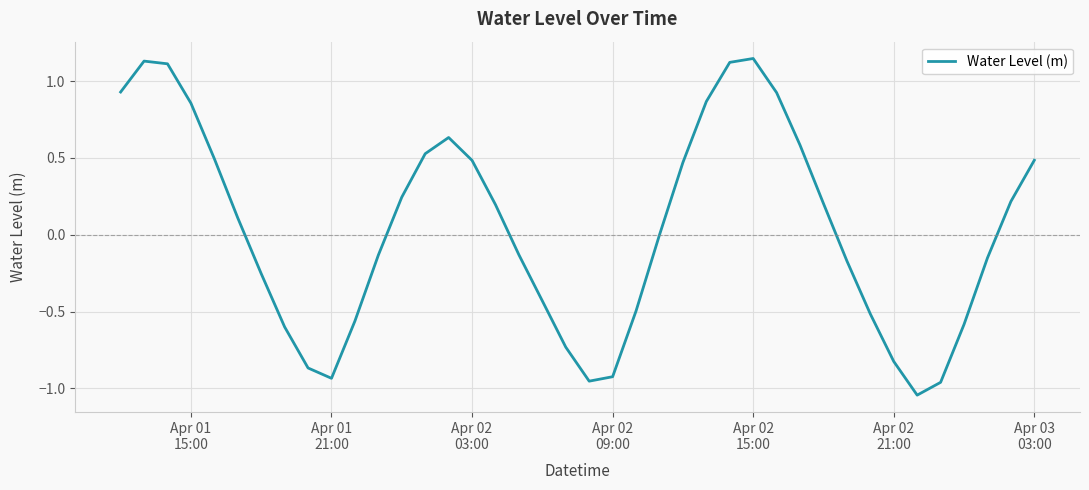

What is the difference between the maximum and minimum values?

2.2